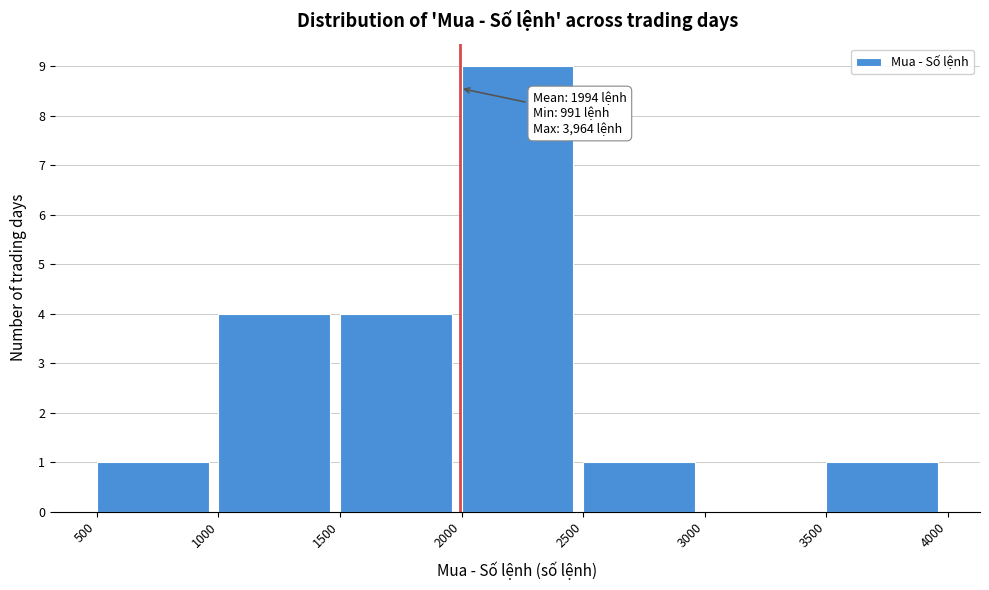

Which range on the x-axis has the tallest bar?

2000 to 2500